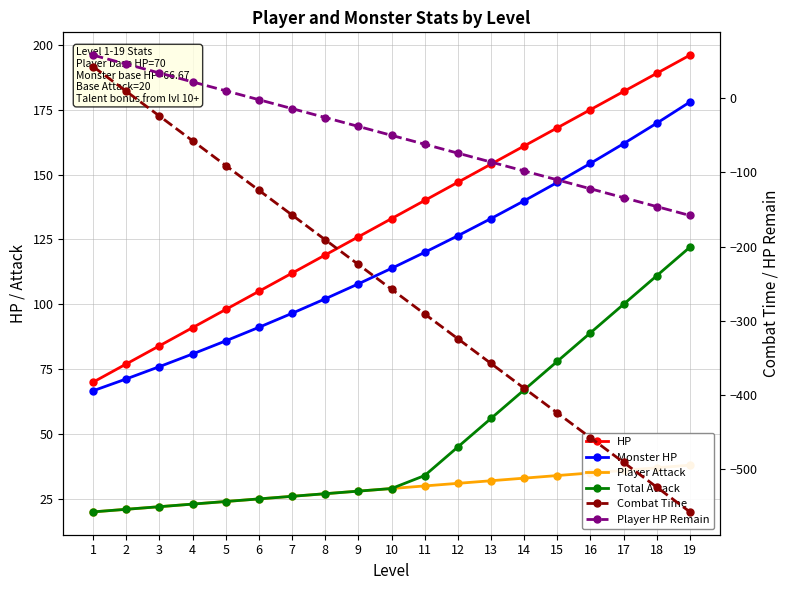

Reading left to right, what are all the values shown in this chart?

HP: 1=70.0	2=77.0	3=84.0	4=91.0	5=98.0	6=105.0	7=112.0	8=119.0	9=126.0	10=133.0	11=140.0	12=147.0	13=154.0	14=161.0	15=168.0	16=175.0	17=182.0	18=189.0	19=196.0
Monster HP: 1=66.7	2=71.2	3=76.0	4=80.8	5=85.9	6=91.1	7=96.5	8=102.1	9=107.9	10=113.8	11=120.0	12=126.4	13=133.0	14=139.9	15=147.0	16=154.3	17=161.9	18=169.8	19=177.9
Player Attack: 1=20.0	2=21.0	3=22.0	4=23.0	5=24.0	6=25.0	7=26.0	8=27.0	9=28.0	10=29.0	11=30.0	12=31.0	13=32.0	14=33.0	15=34.0	16=35.0	17=36.0	18=37.0	19=38.0
Total Attack: 1=20.0	2=21.0	3=22.0	4=23.0	5=24.0	6=25.0	7=26.0	8=27.0	9=28.0	10=29.0	11=34.0	12=45.0	13=56.0	14=67.0	15=78.0	16=89.0	17=100.0	18=111.0	19=122.0
Combat Time: 1=42.6	2=9.3	3=-24.0	4=-57.4	5=-90.7	6=-124.0	7=-157.4	8=-190.7	9=-224.0	10=-257.4	11=-290.7	12=-324.0	13=-357.4	14=-390.7	15=-424.0	16=-457.4	17=-490.7	18=-524.0	19=-557.4
Player HP Remain: 1=58.0	2=46.0	3=34.0	4=22.0	5=10.0	6=-2.0	7=-14.0	8=-26.0	9=-38.0	10=-50.0	11=-62.0	12=-74.0	13=-86.0	14=-98.0	15=-110.0	16=-122.0	17=-134.0	18=-146.0	19=-158.0